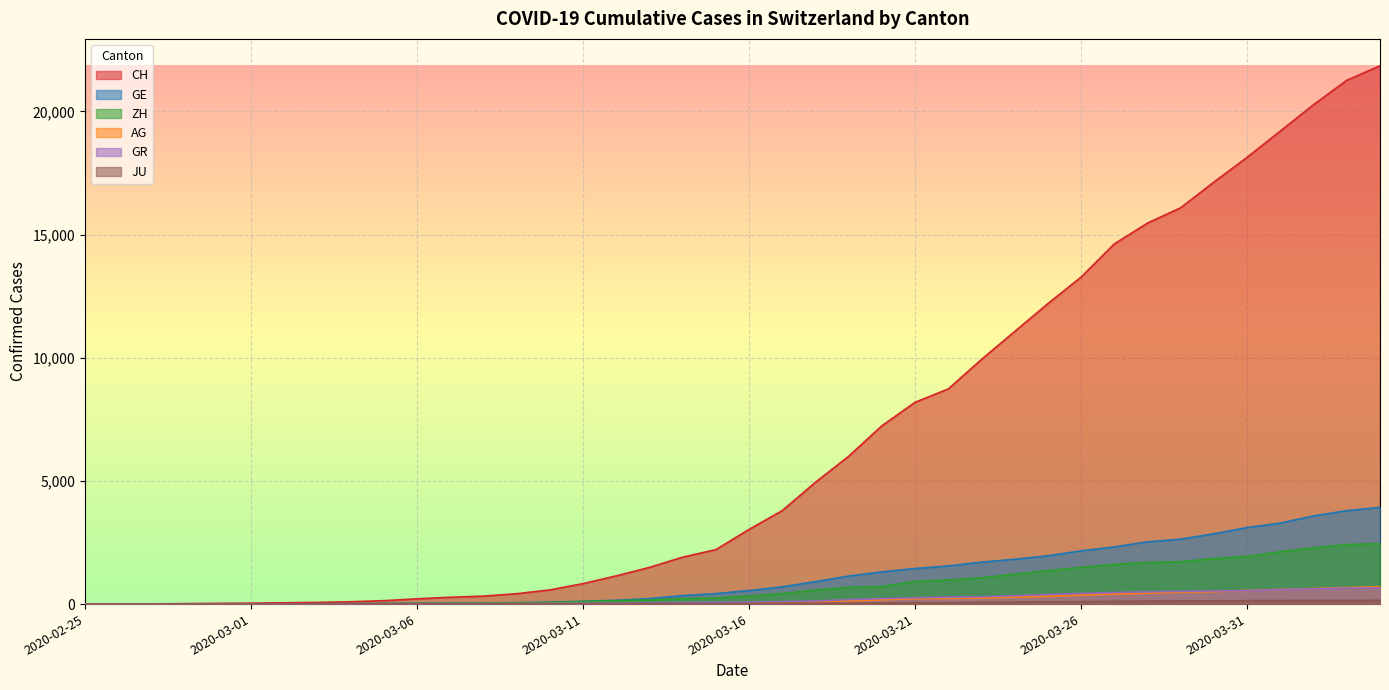

The CH series shows 12733 at 2020-03-22. True or false?

False